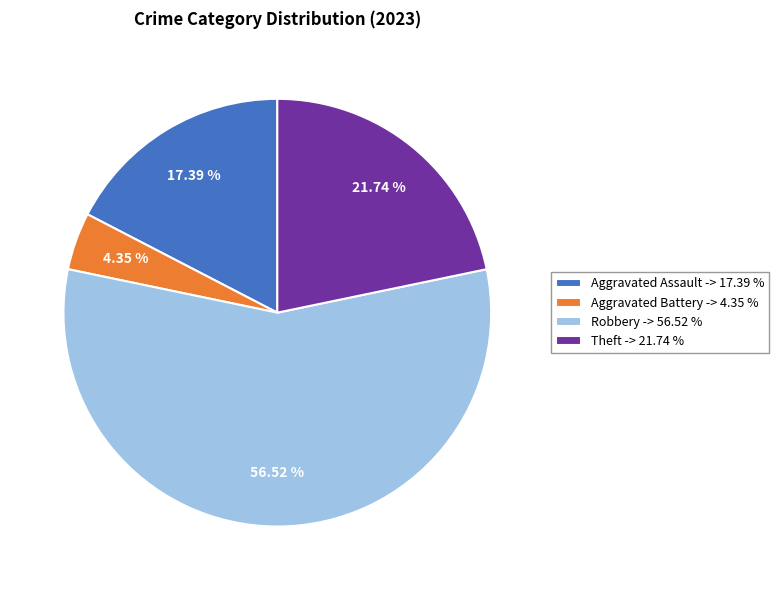

How many slices are in this pie chart?

4